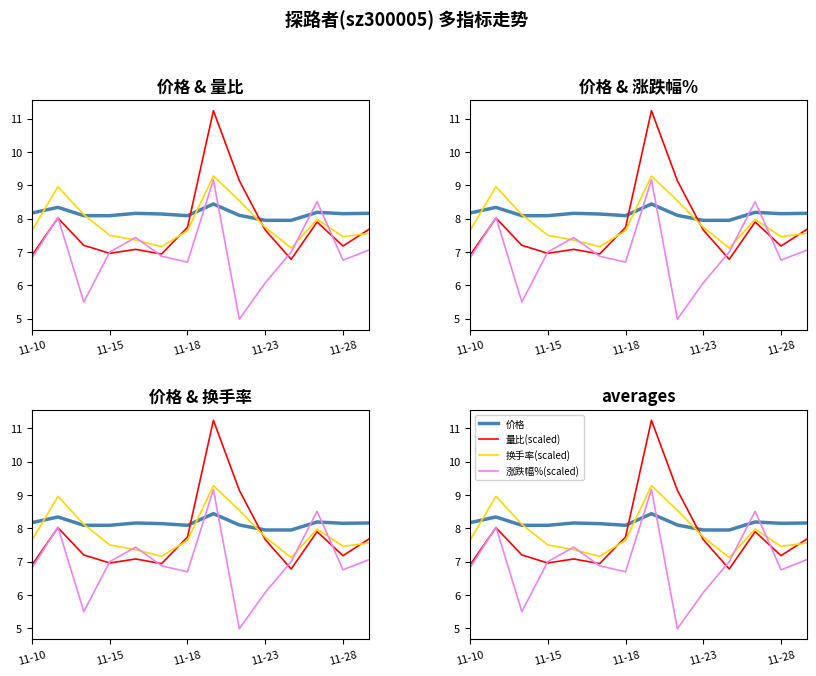

Count the number of data series in this chart.

4